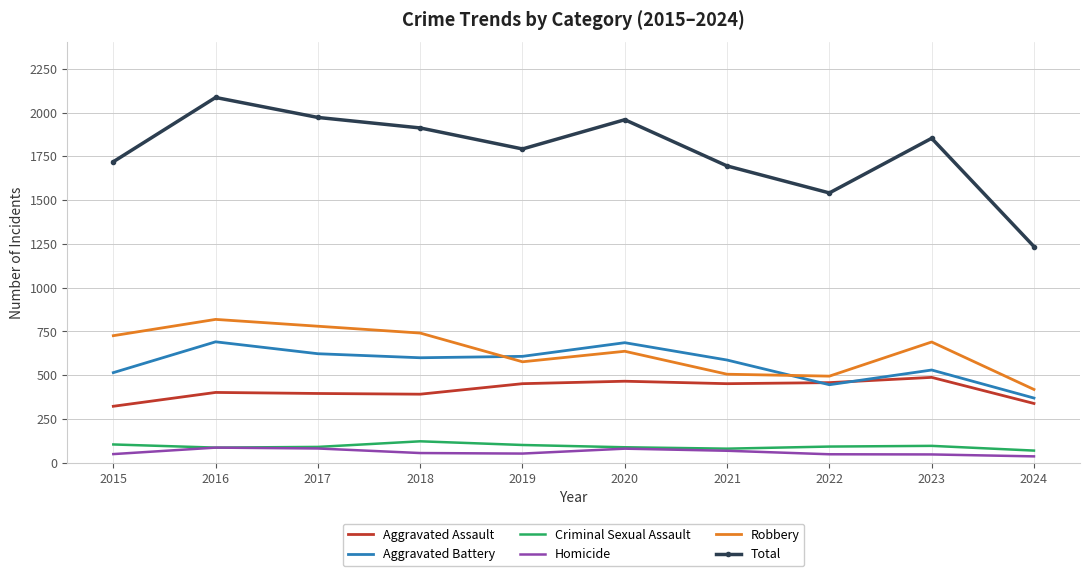

True or false: Criminal Sexual Assault and Total cross at least once.

False